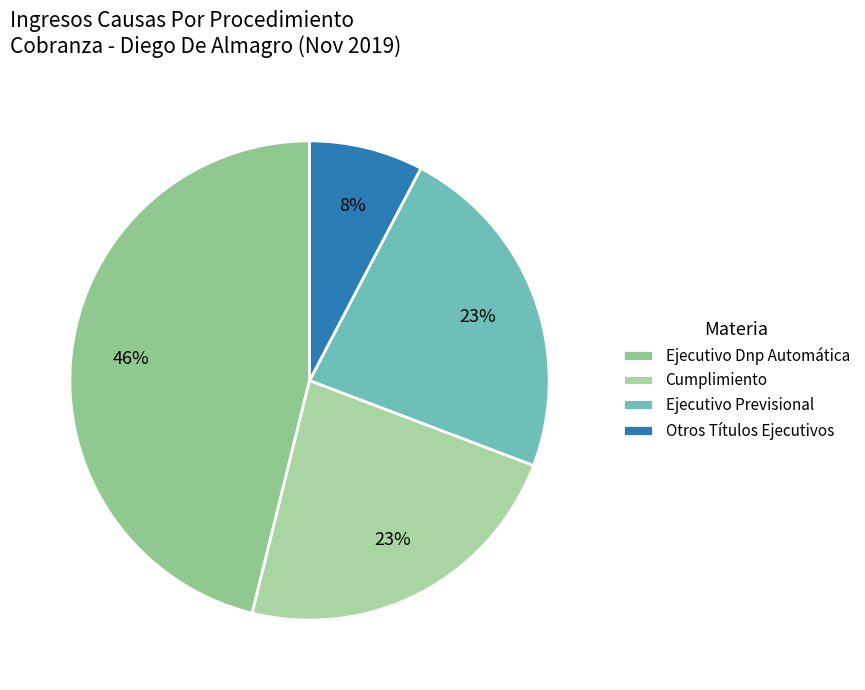

Does any single category account for the majority?

No